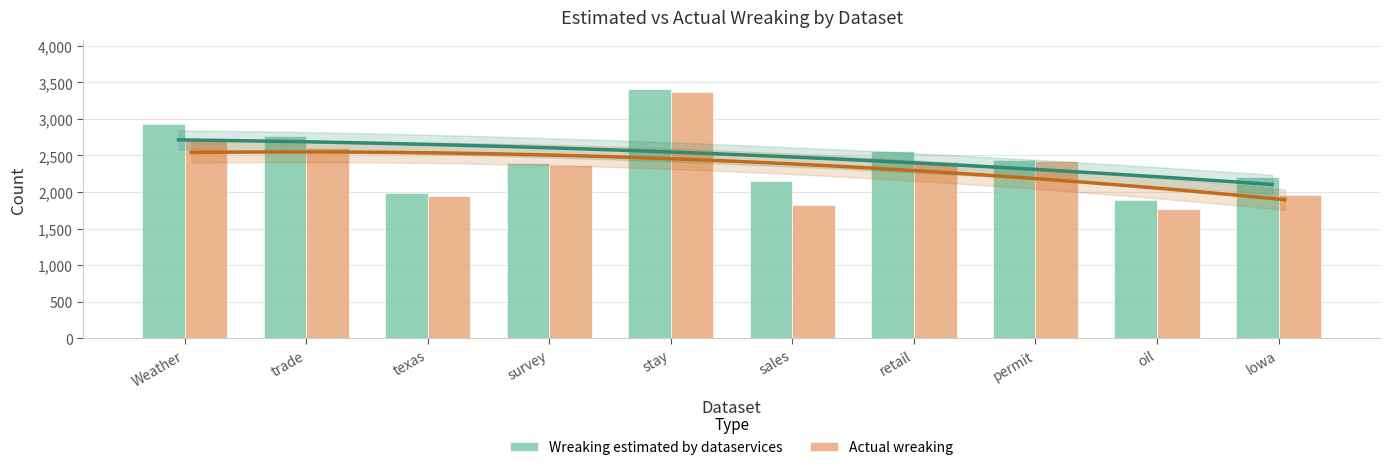

The value of Wreaking estimated by dataservices at stay is 1131. True or false?

False